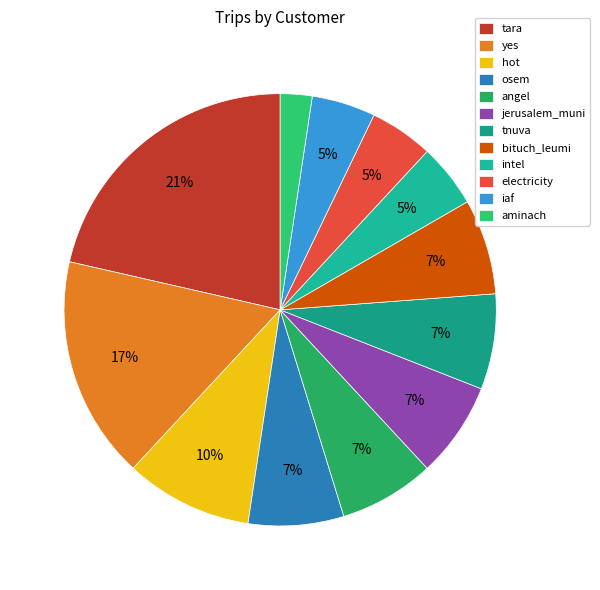

Between tnuva and iaf, which is larger?

tnuva